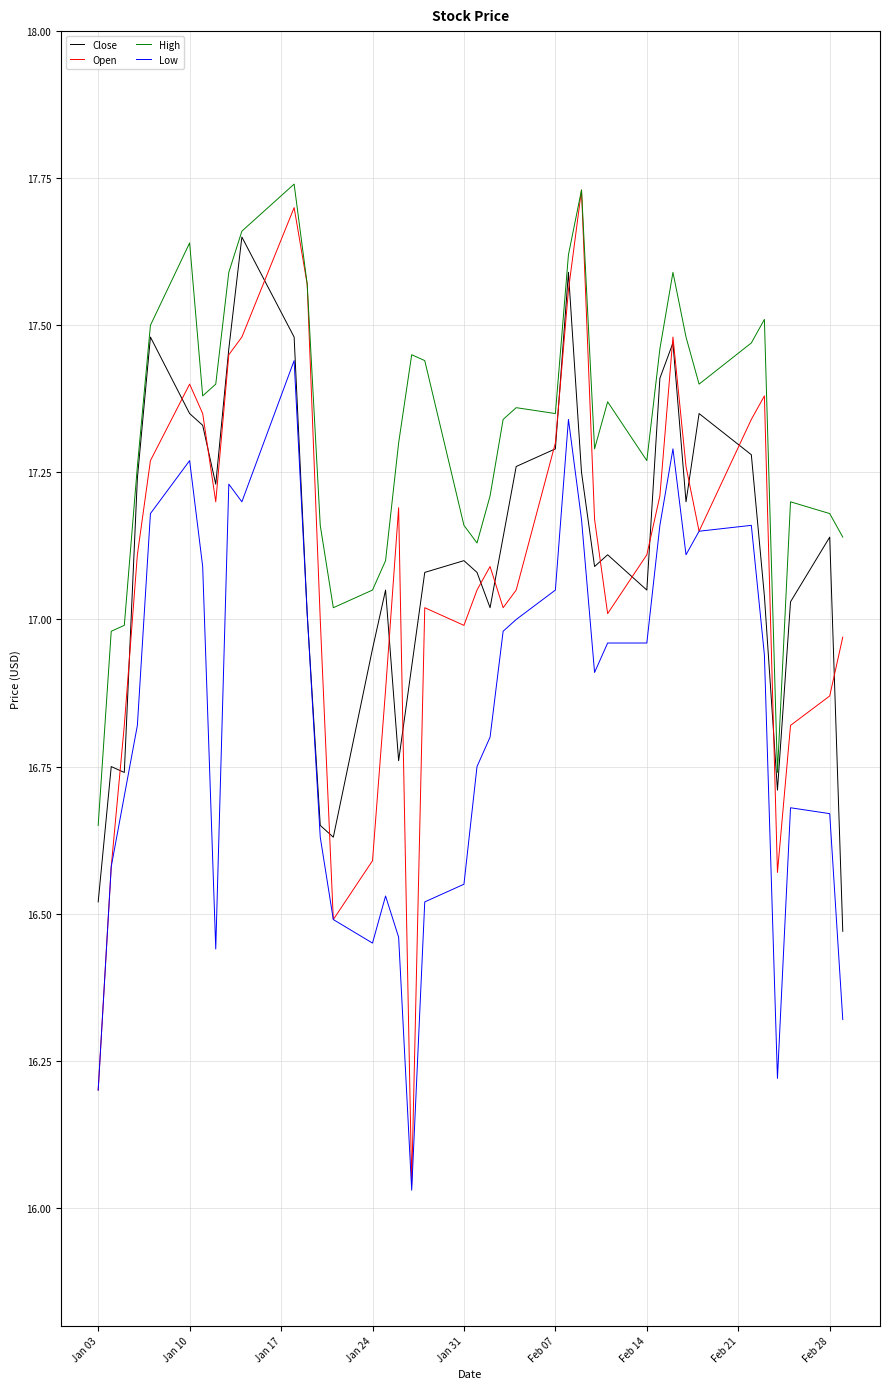

Which series has the largest range (max minus min)?

Open